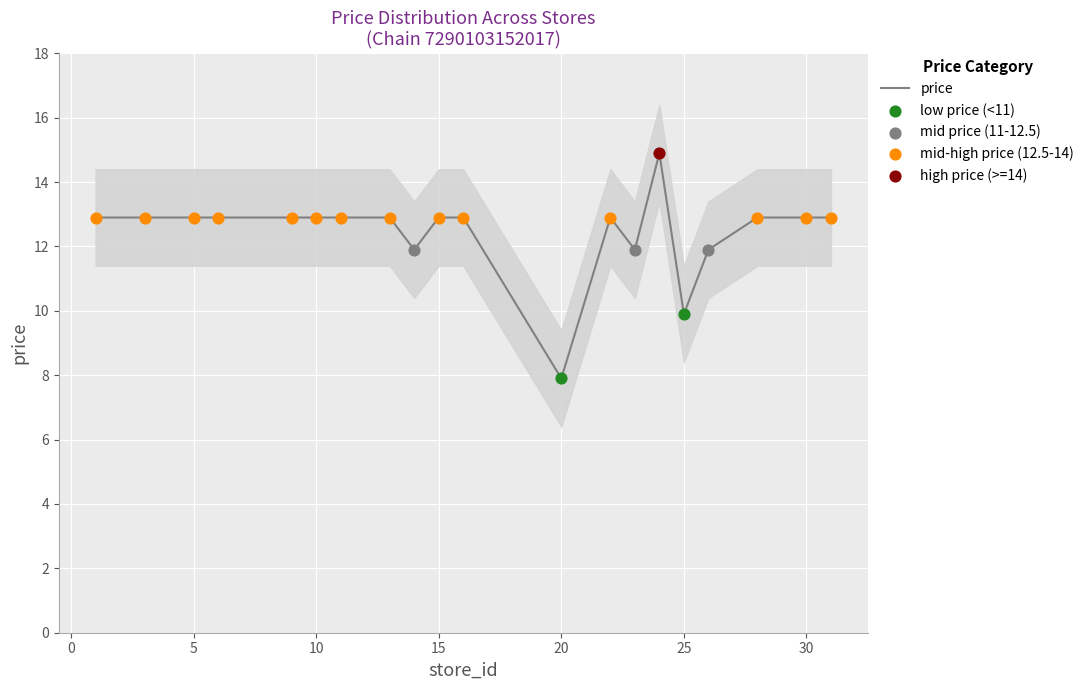

What is the change in value from 6 to 24?

+2.0